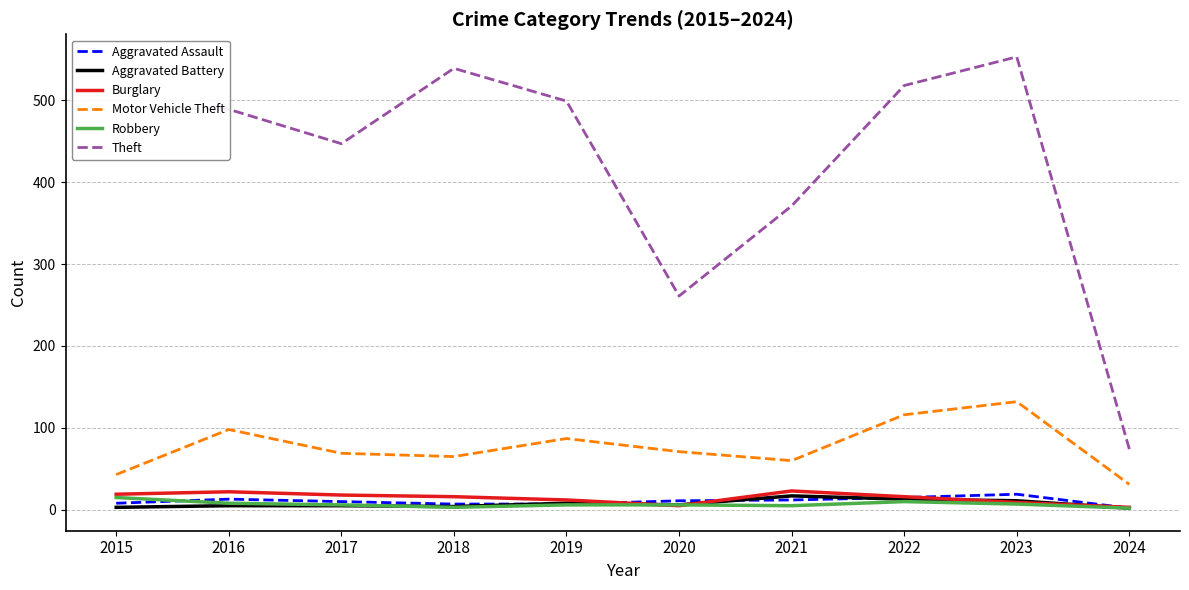

What is the difference between the Robbery values at 2016 and 2015?

7